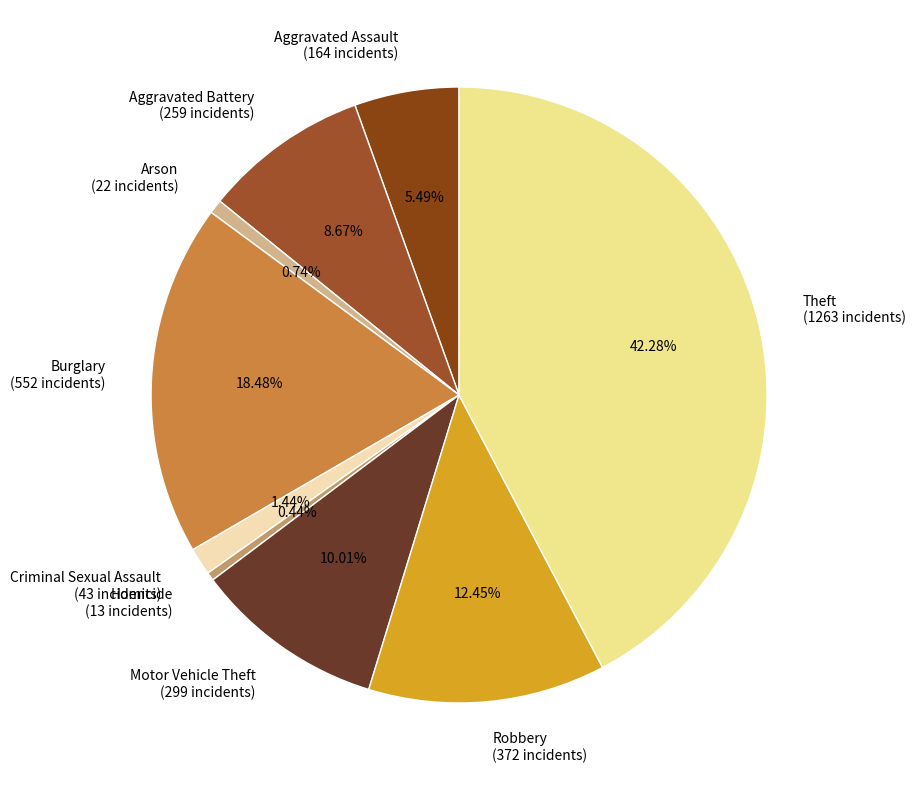

To the nearest percent, what is the difference between the Robbery and Arson slice percentages?

12%